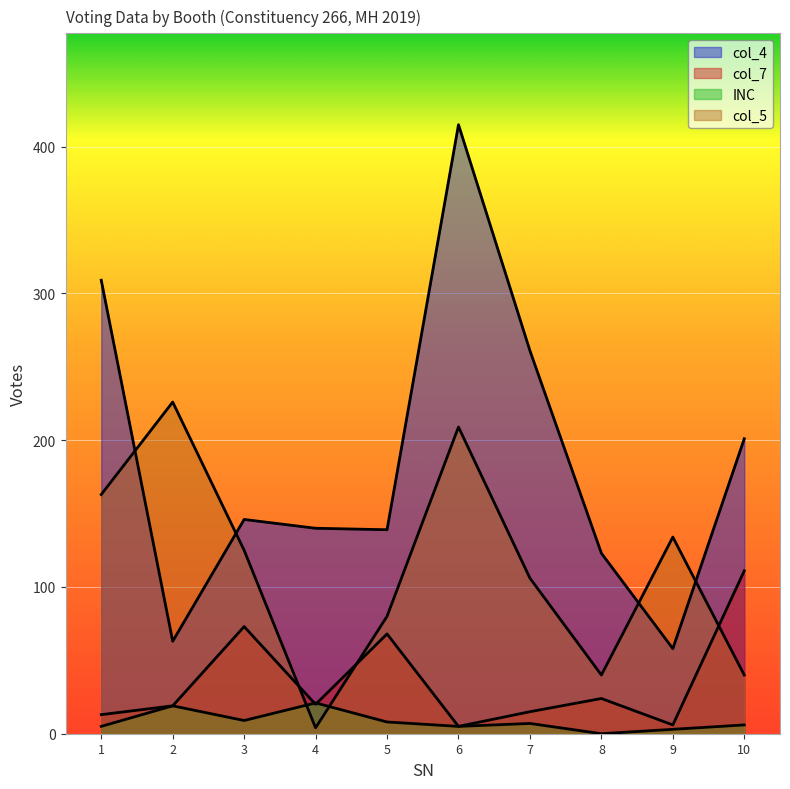

At which category is the sum across all series the highest?

6